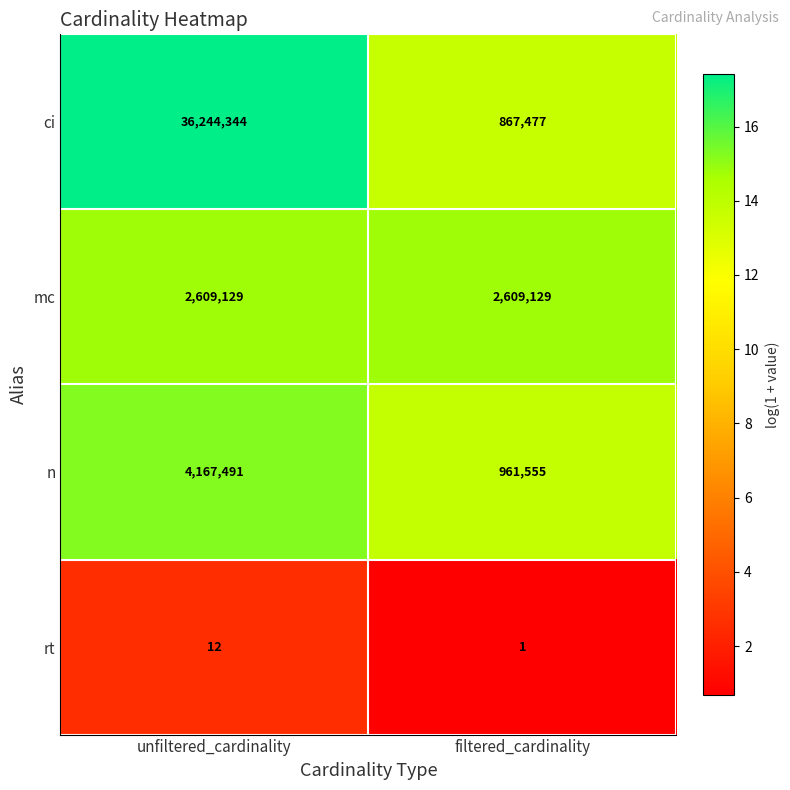

Which series has the largest total across all categories?

ci